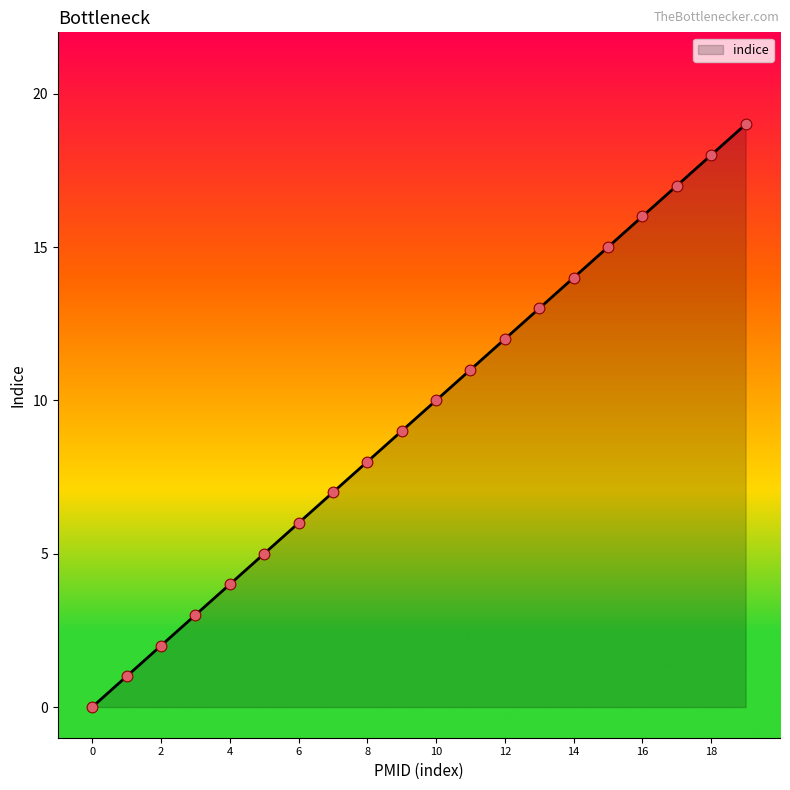

What is the difference between the maximum and minimum values?

19